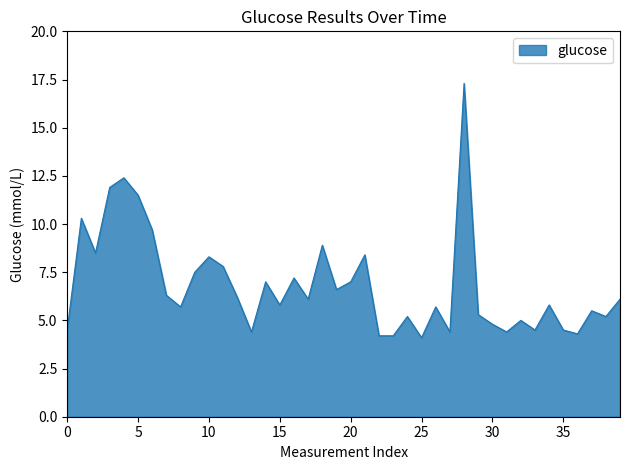

What is the maximum value shown in the chart?

17.3